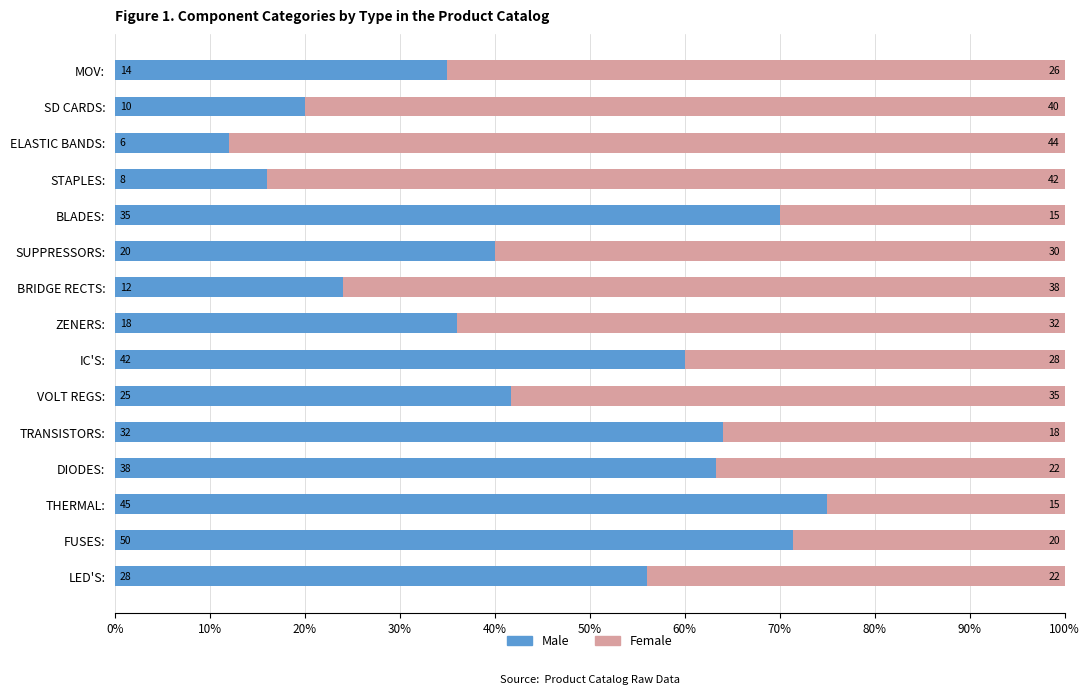

What are all the series names shown in the legend?

Male, Female